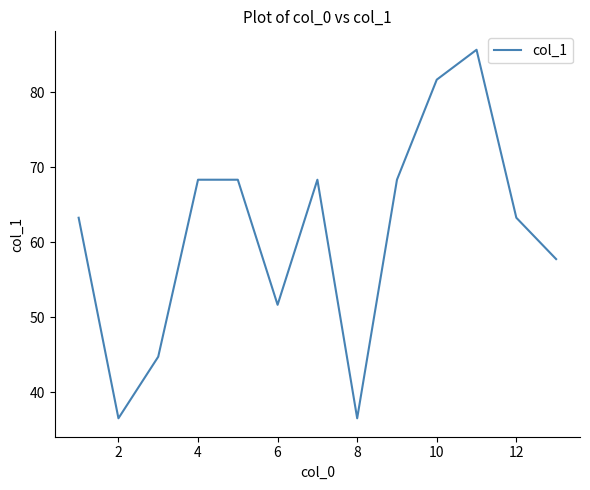

What is the difference between the maximum and minimum values?

49.1